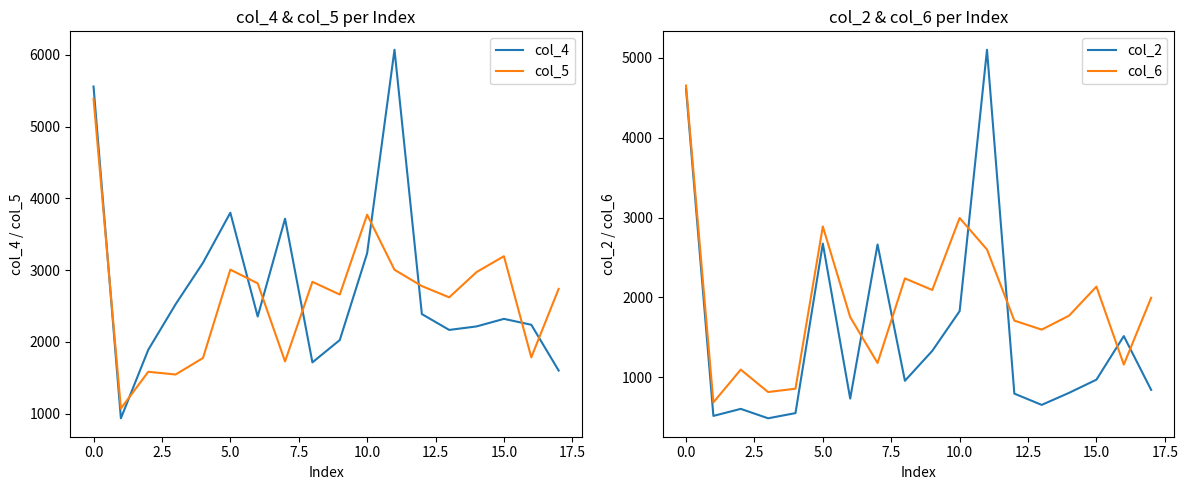

The value of col_6 at 15.0 is 355. True or false?

False